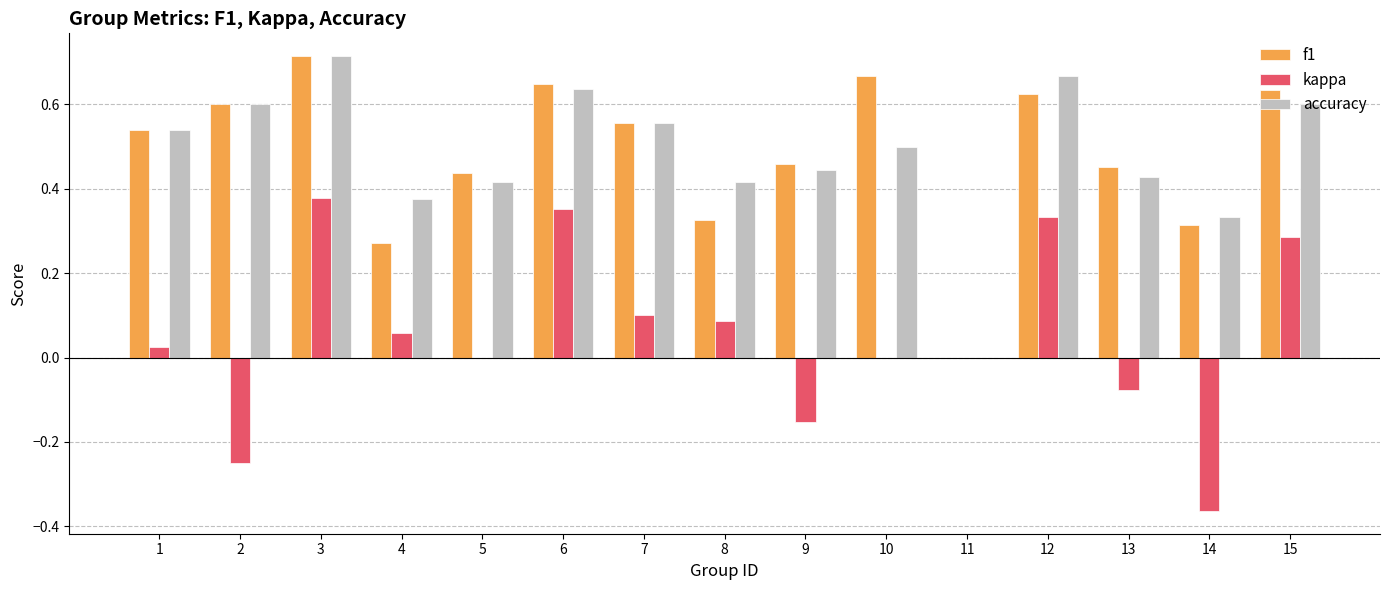

At which category is the sum across all series the highest?

3